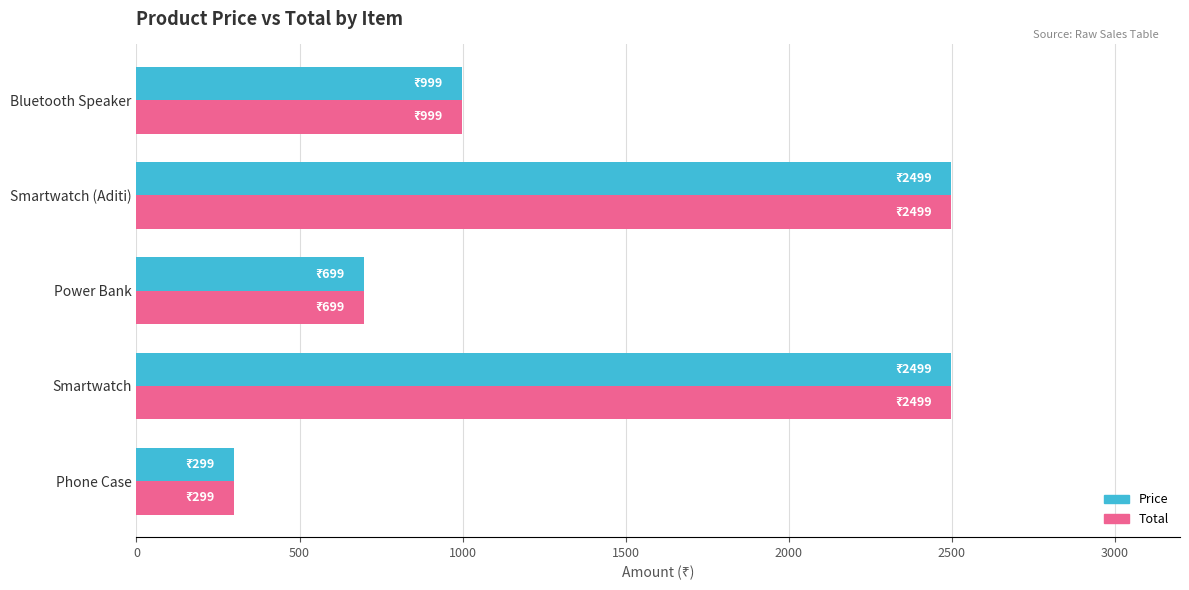

At which category does the chart reach its minimum across all series?

Phone Case